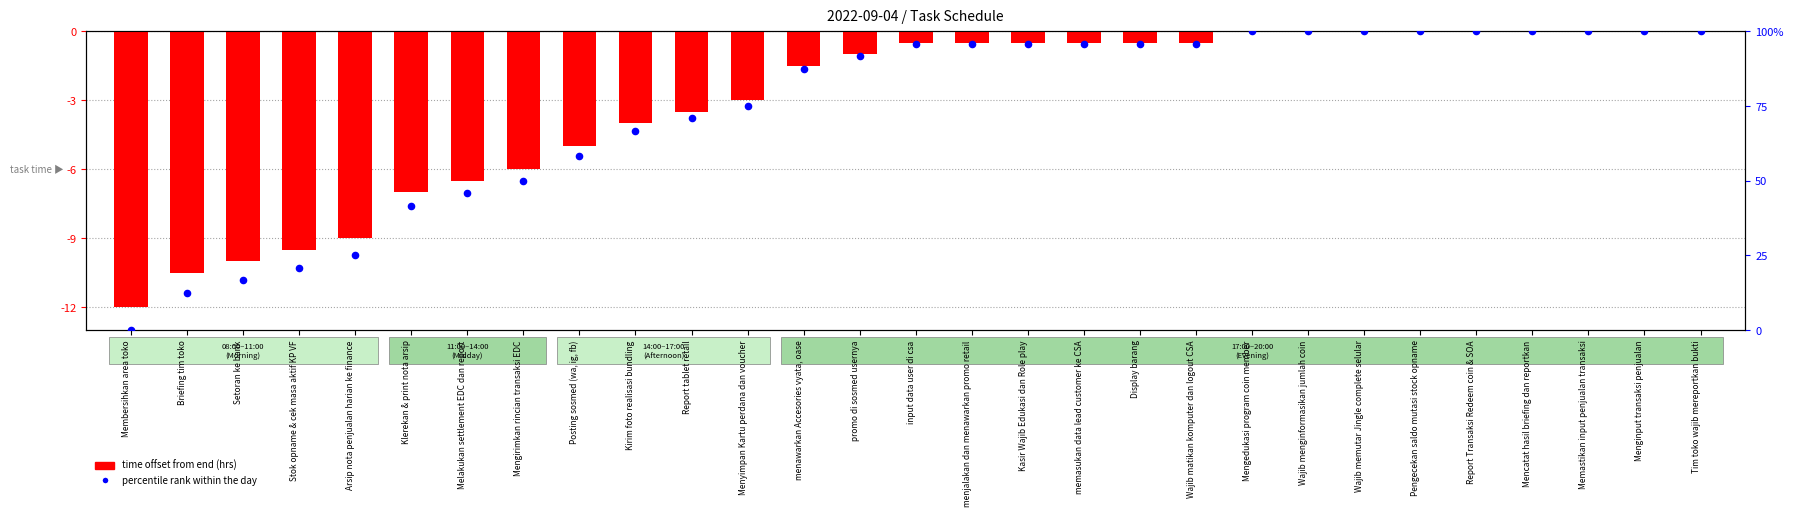

What are all the series names shown in the legend?

time offset from end (hrs), percentile rank within the day